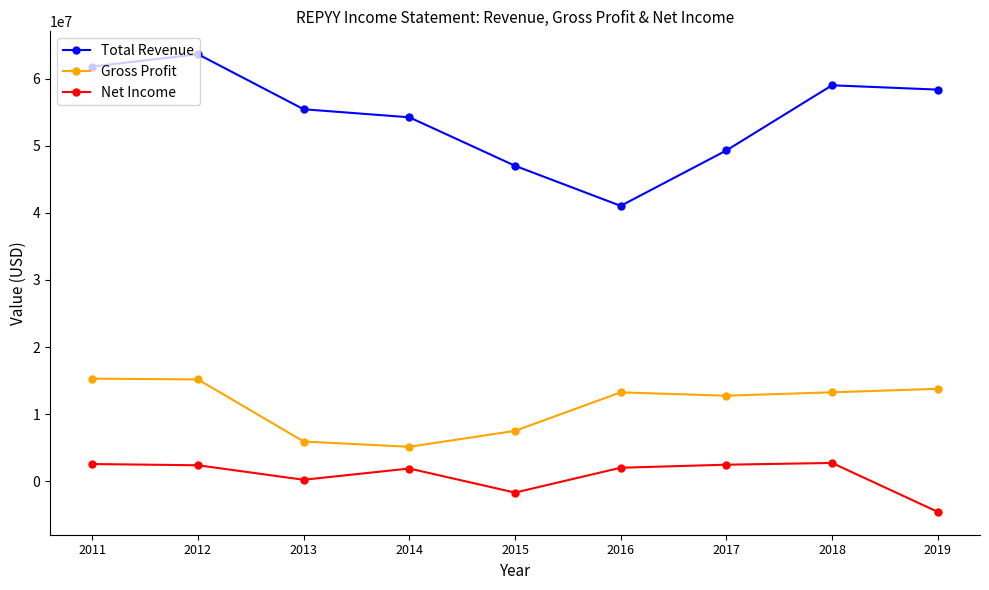

What is the sum of the Total Revenue values at 2016 and 2019?

99383700